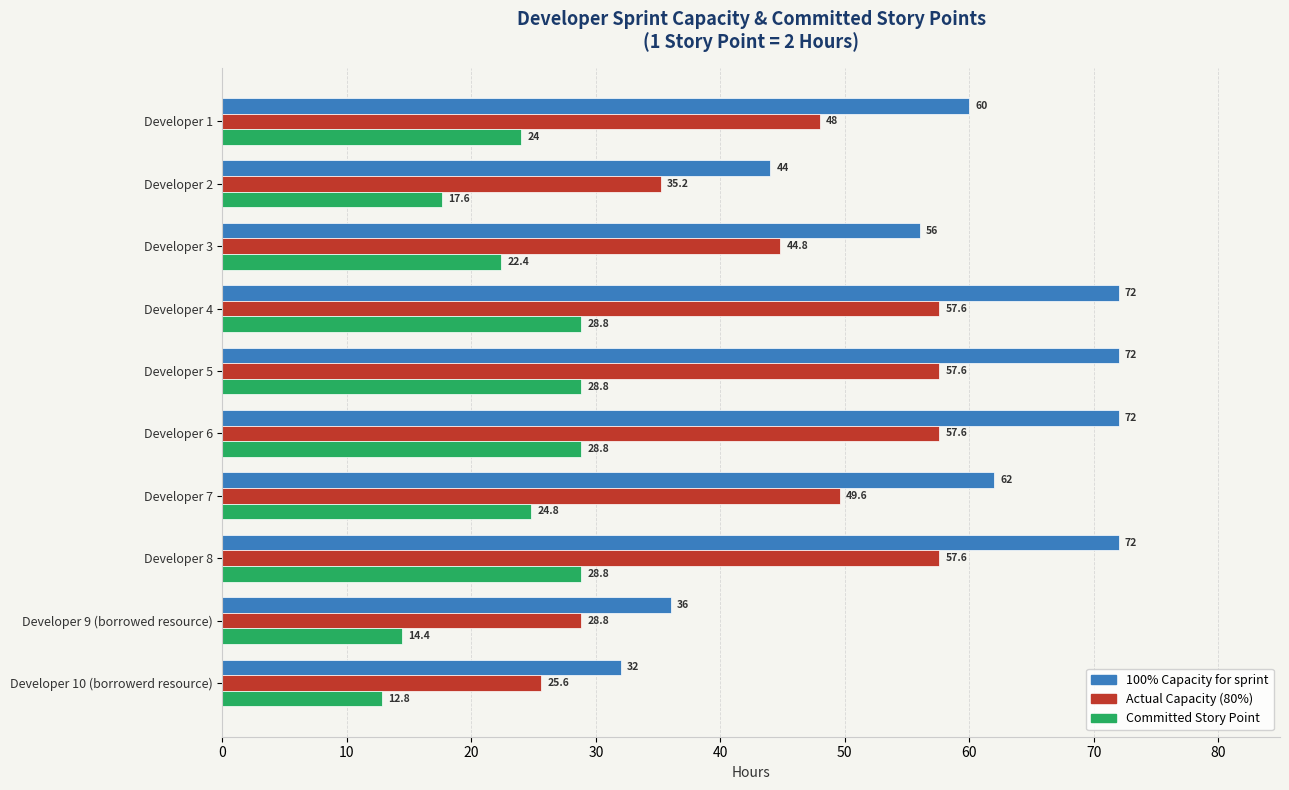

Which category has the lowest value across all series?

Developer 10 (borrowerd resource)